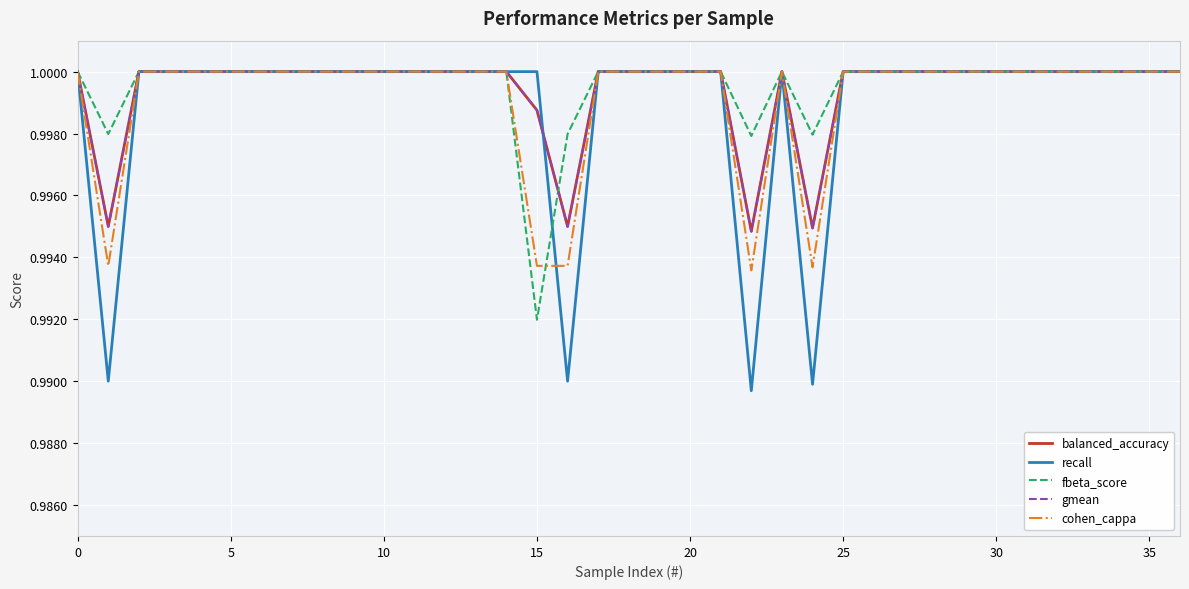

How many series are shown in this chart?

5